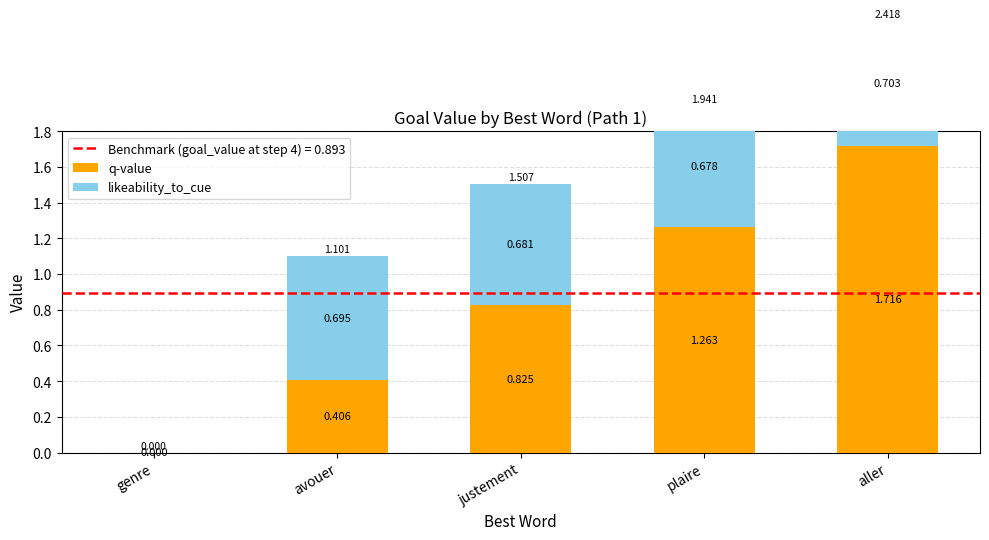

What is the total value across all series at avouer?

1.1